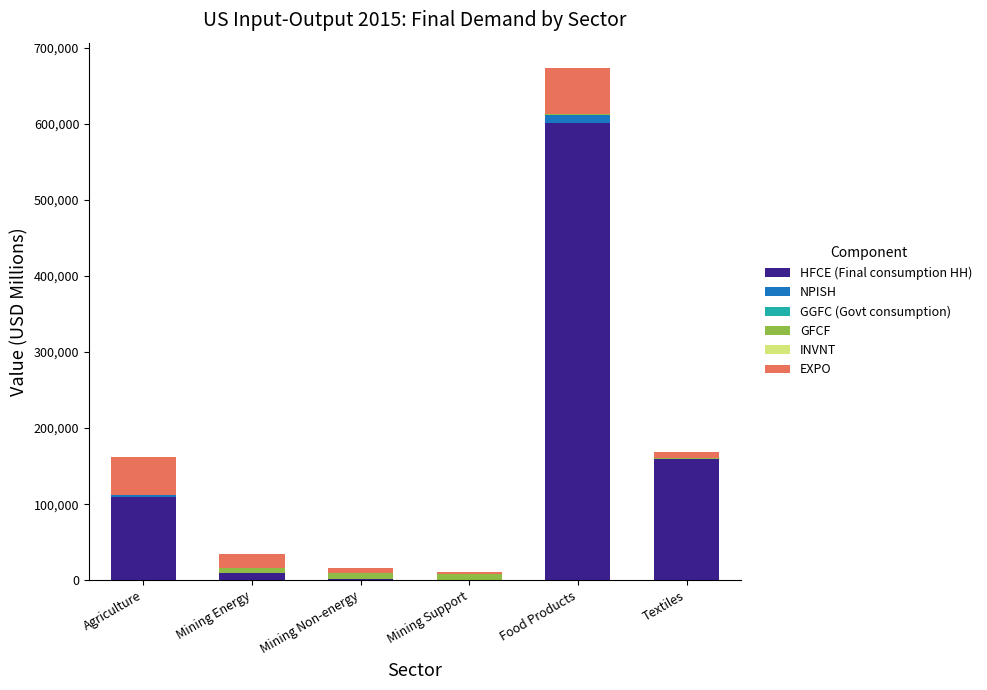

Are the bars horizontal?

No